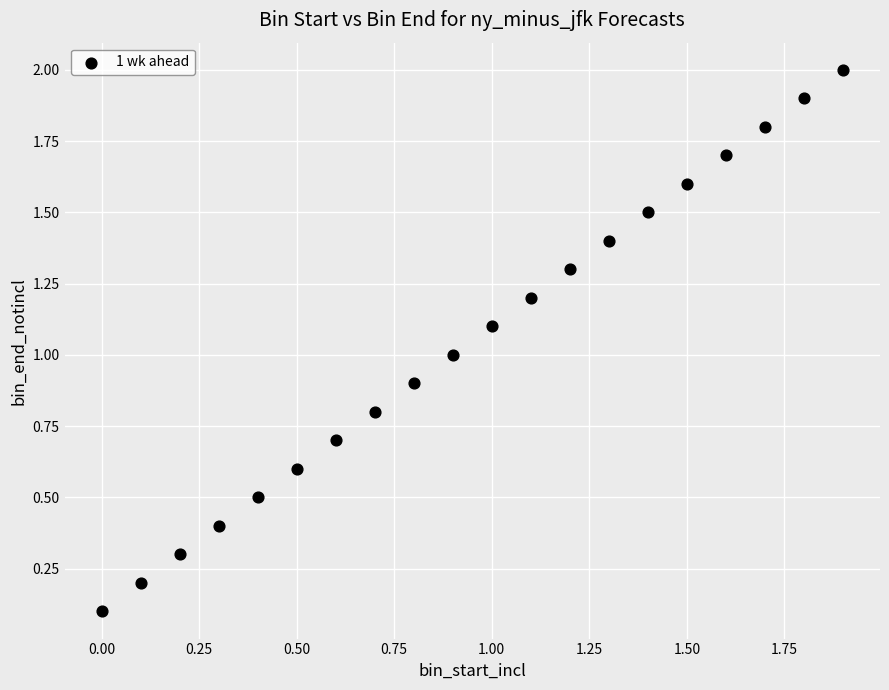

What is the range of Y values (max minus min)?

1.9